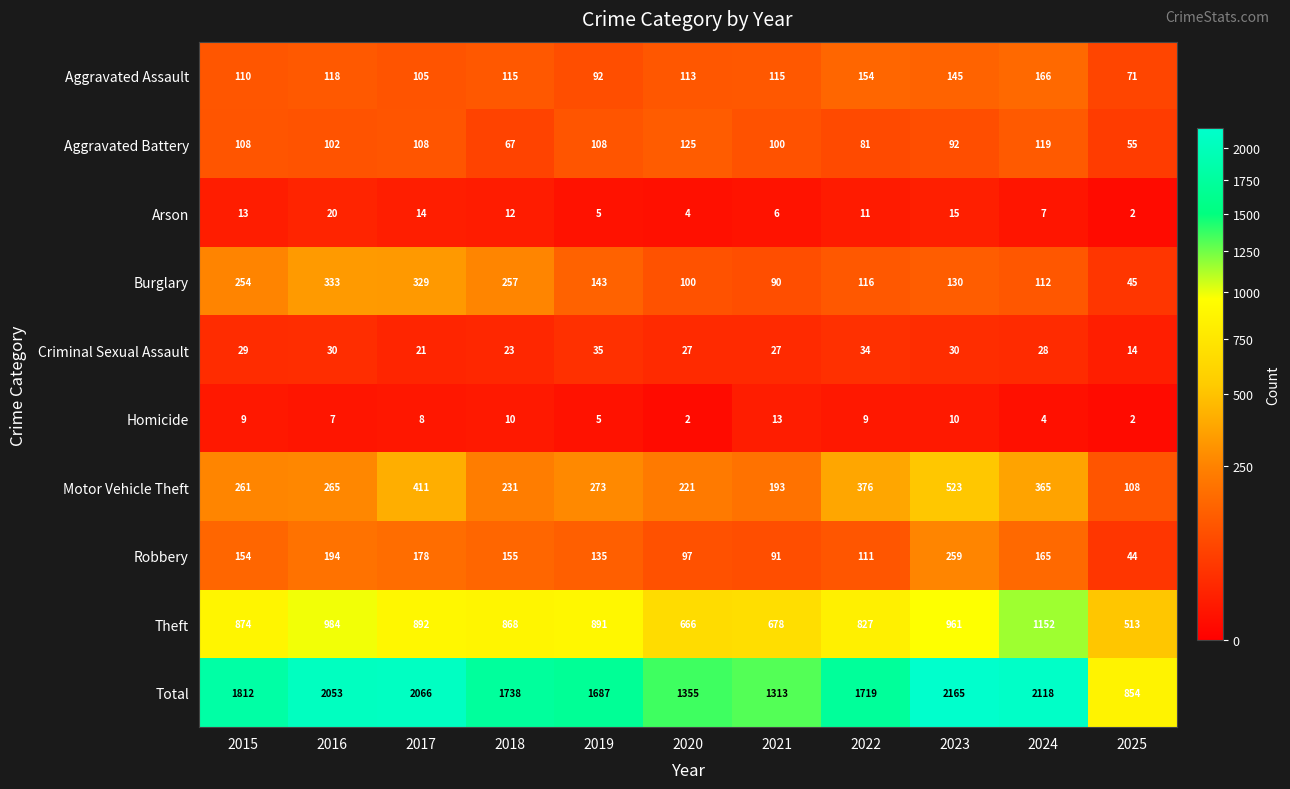

What is the difference between the Burglary values at 2024 and 2020?

12